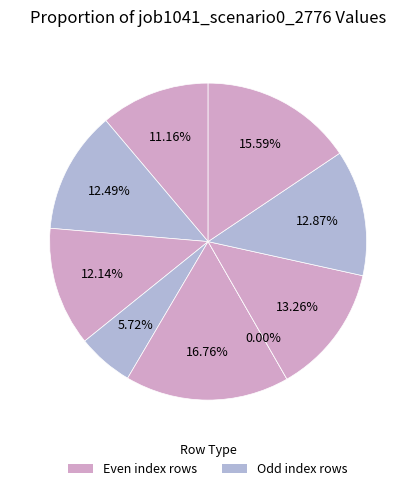

Is B33 the majority of the pie?

No